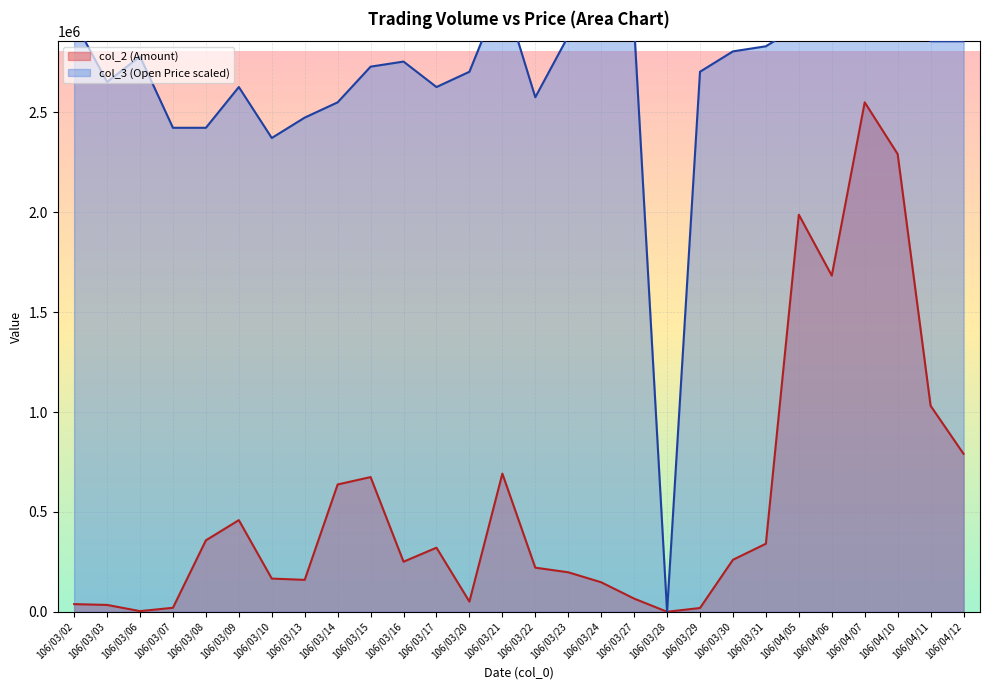

How many distinct data groups are displayed?

2